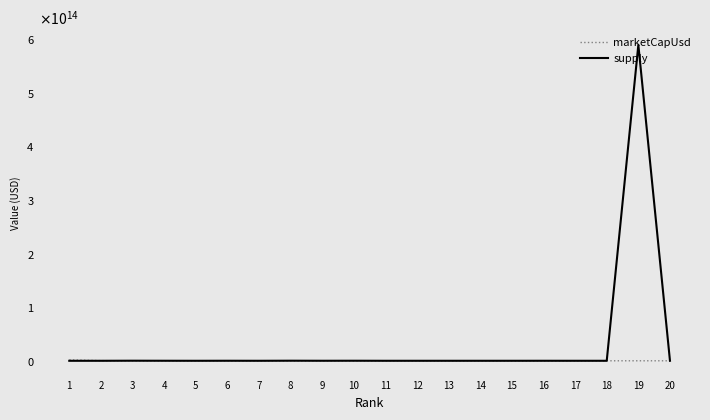

At which category does the chart reach its minimum across all series?

12